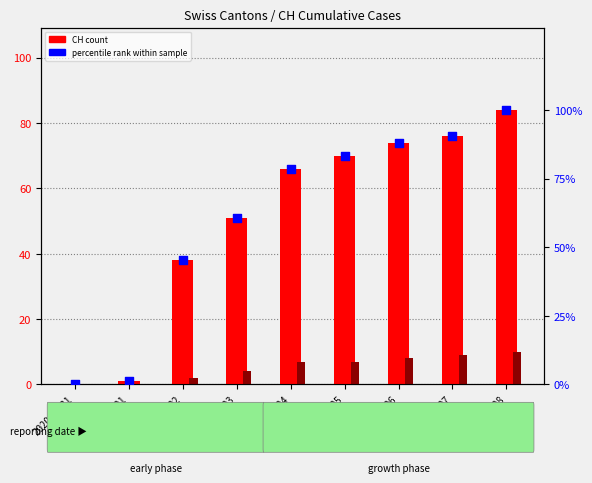

What is the total value across all series at 2020-06-06?

170.1